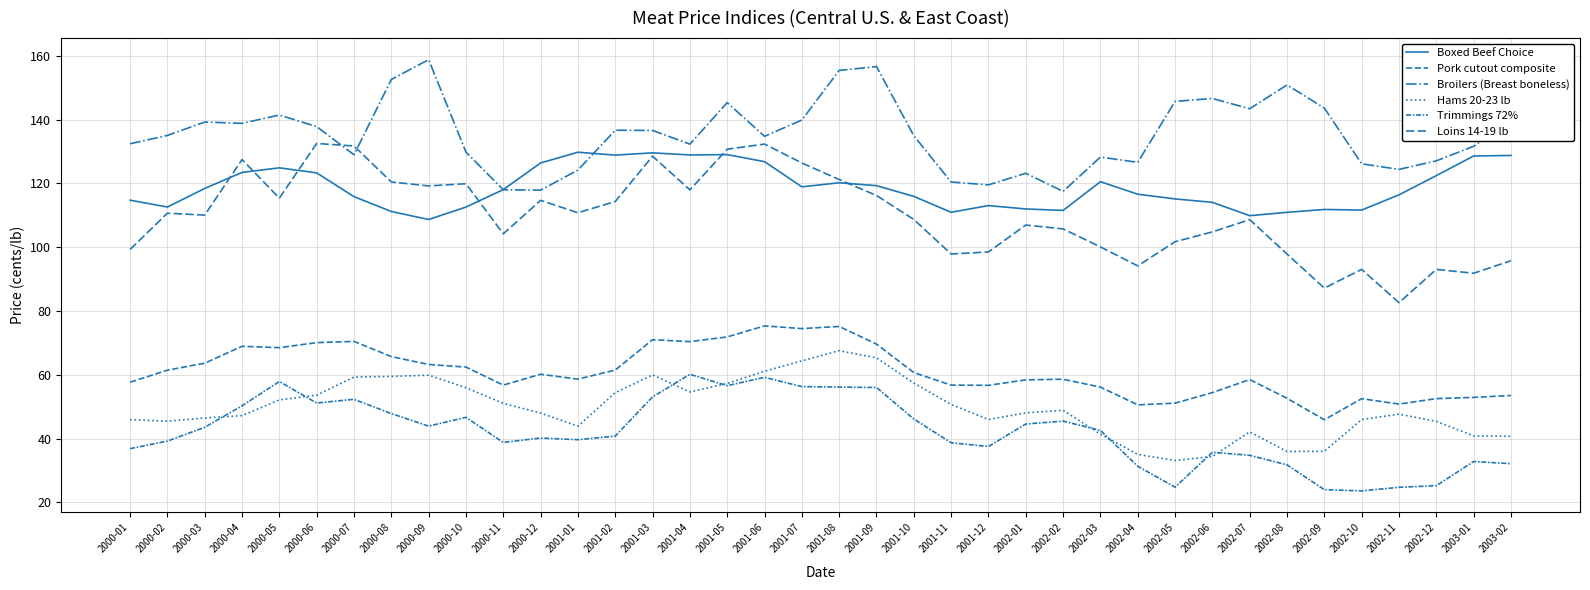

How many lines are shown in the chart?

6